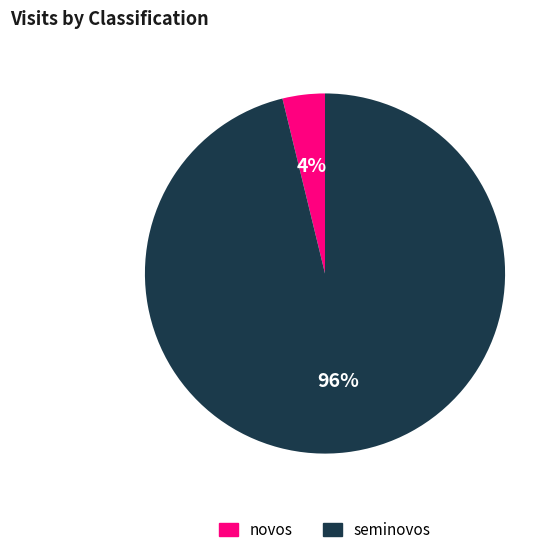

To the nearest percent, what is the difference between the novos and seminovos slice percentages?

92%